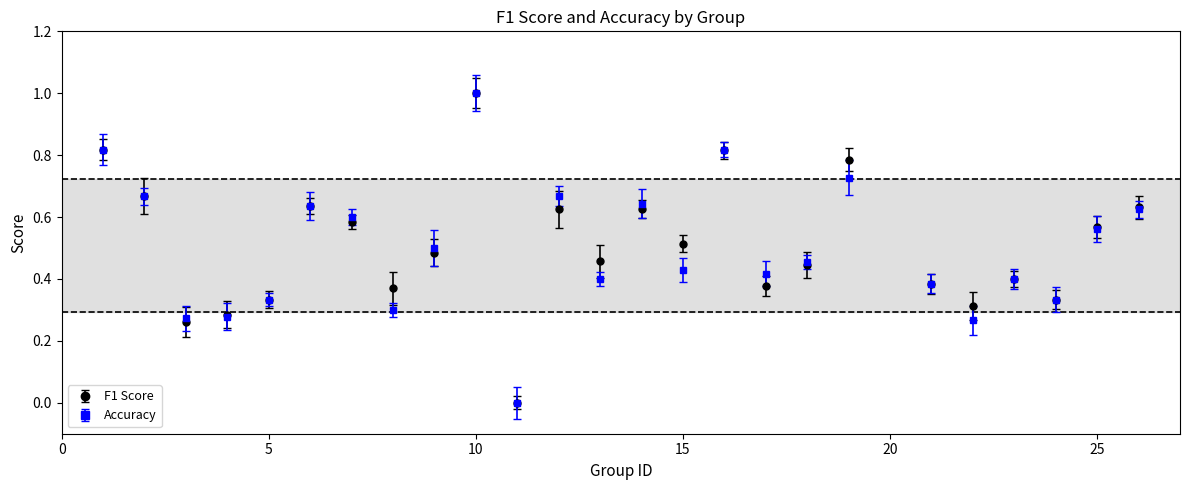

True or false: Accuracy has more than 2 interior local peaks.

True